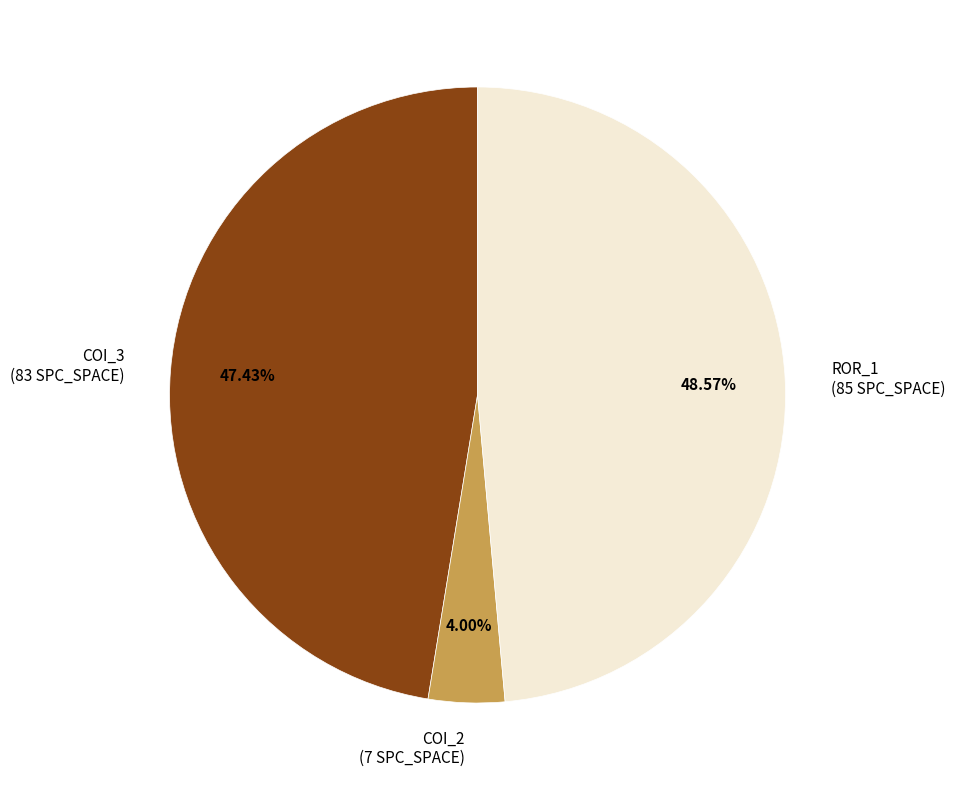

What is the largest slice in the pie chart?

ROR_1 (85 SPC_SPACE)